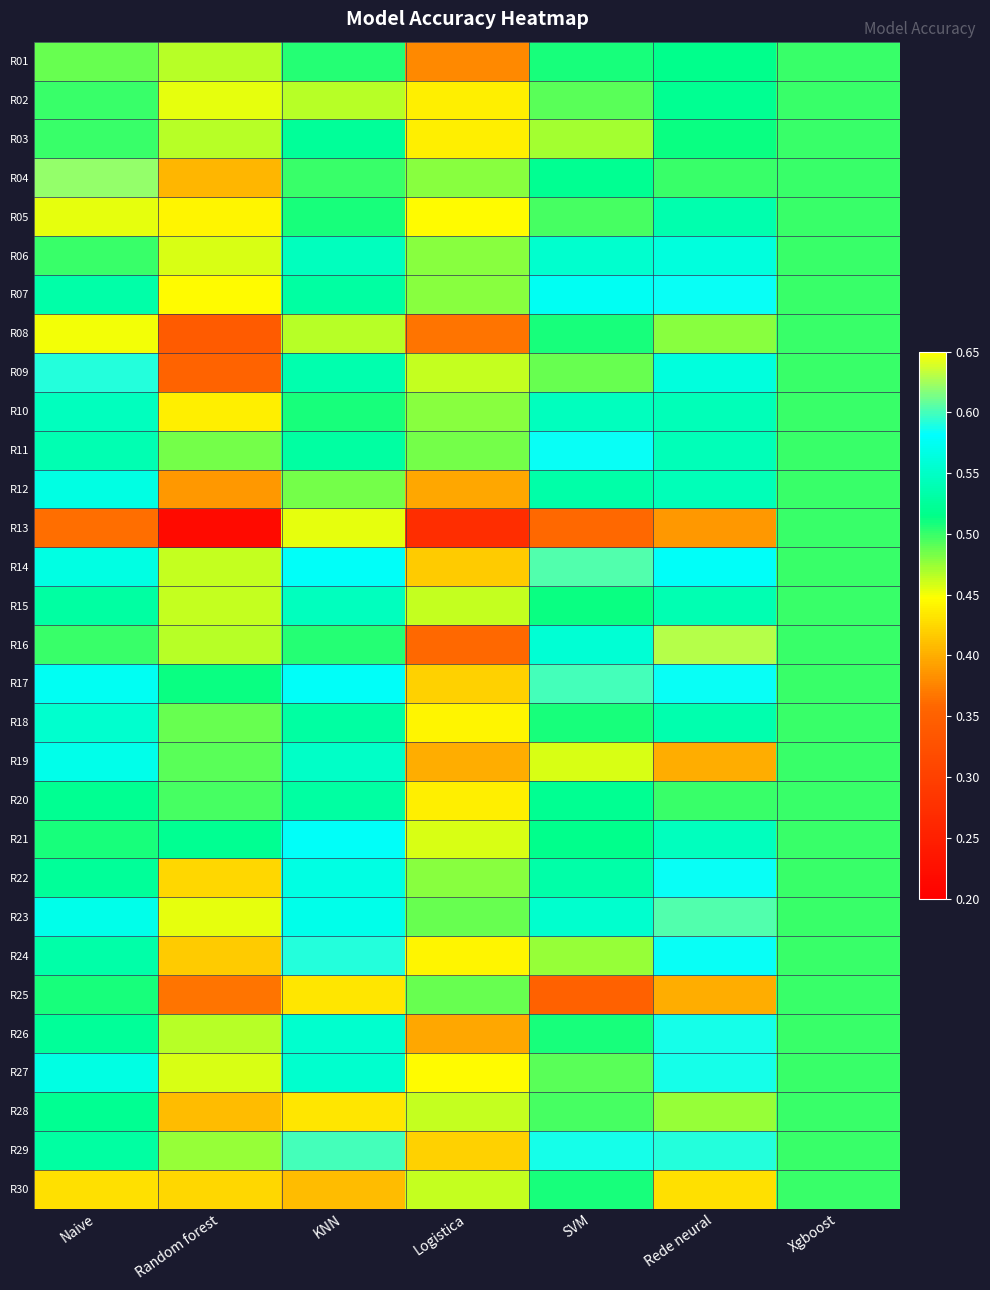

Which has a higher value, Rede neural or Logistica?

Rede neural